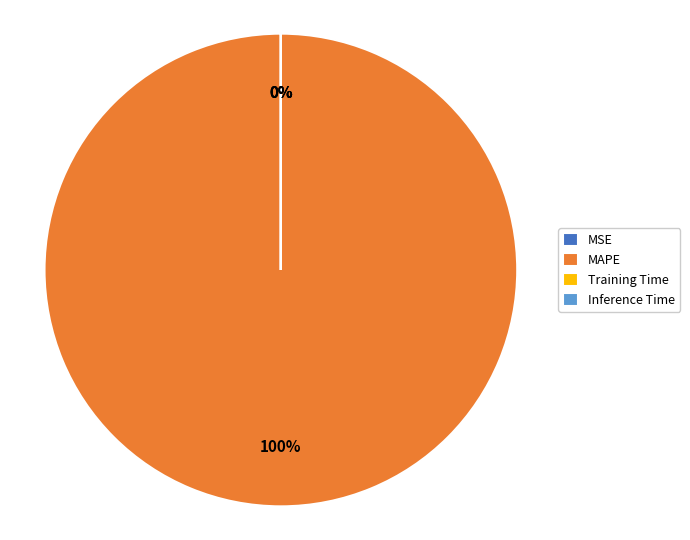

The Inference Time slice represents 1% of the pie. True or false?

False